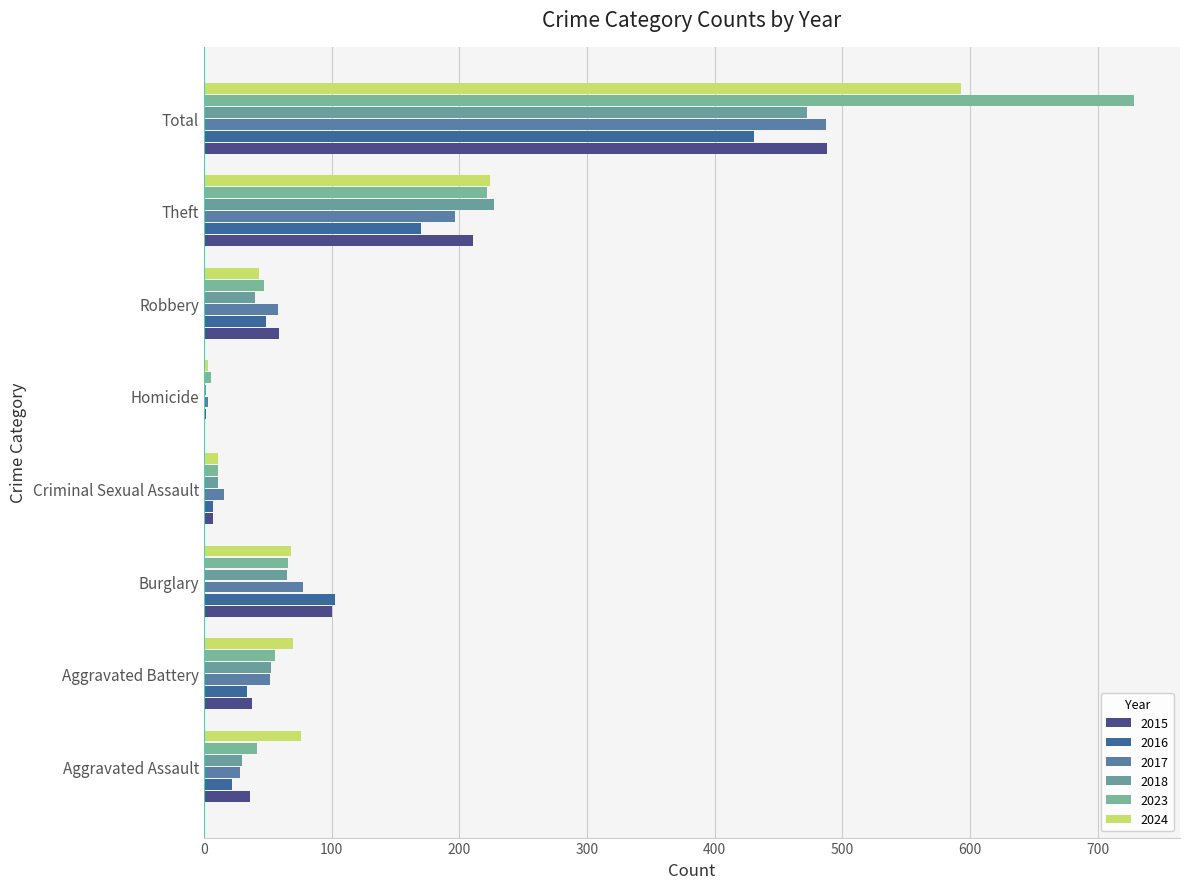

How many categories are shown in the chart?

8